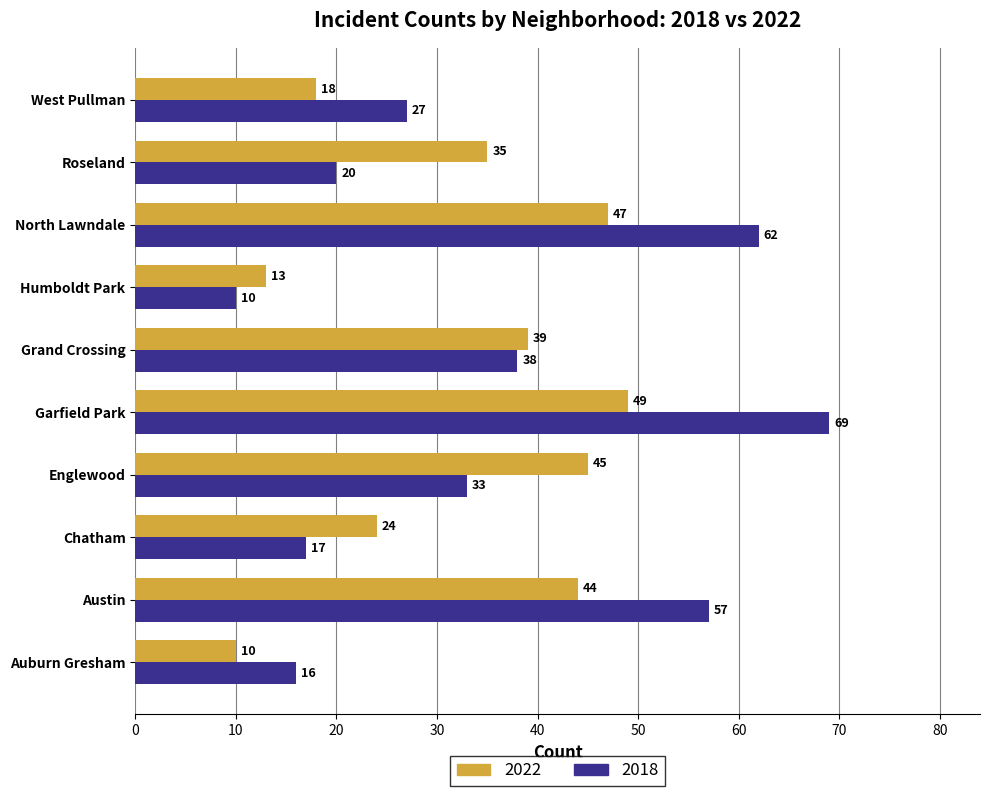

What is the spread (max minus min) of values at Englewood?

12